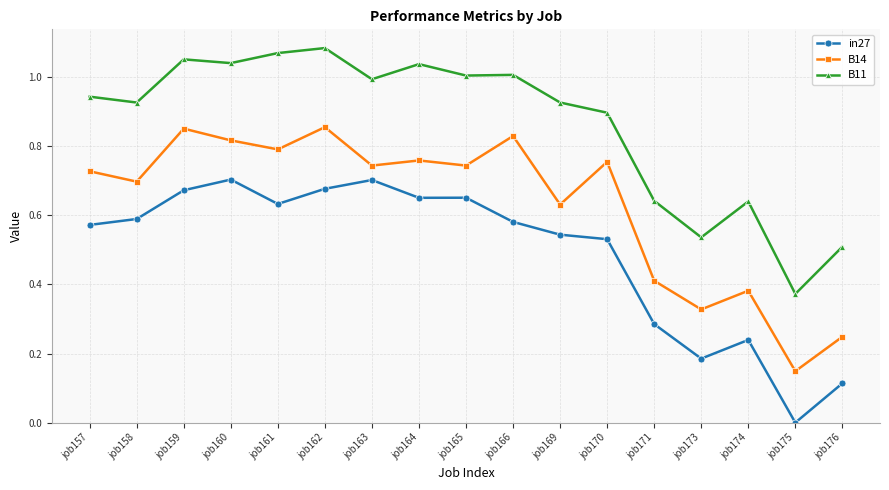

Is the value of B11 at job163 greater than the value of in27 at job157?

Yes